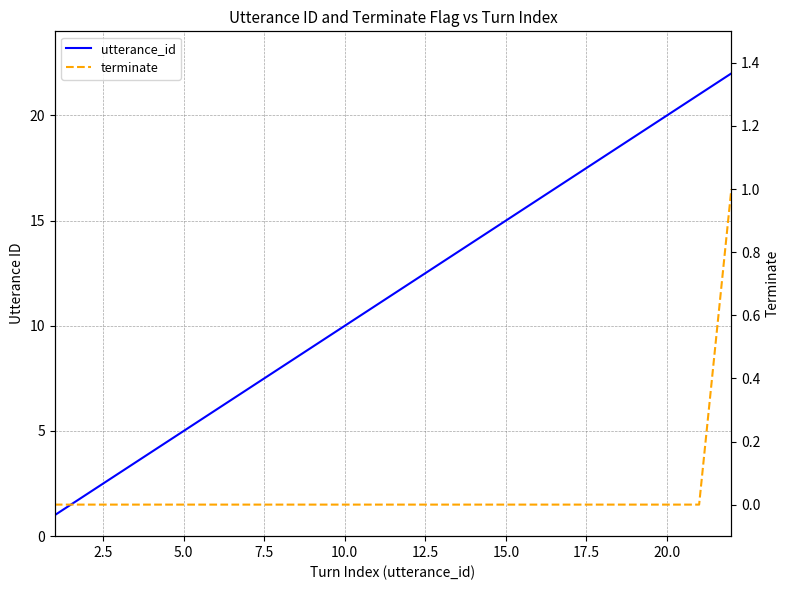

True or false: terminate and utterance_id intersect in this chart.

False